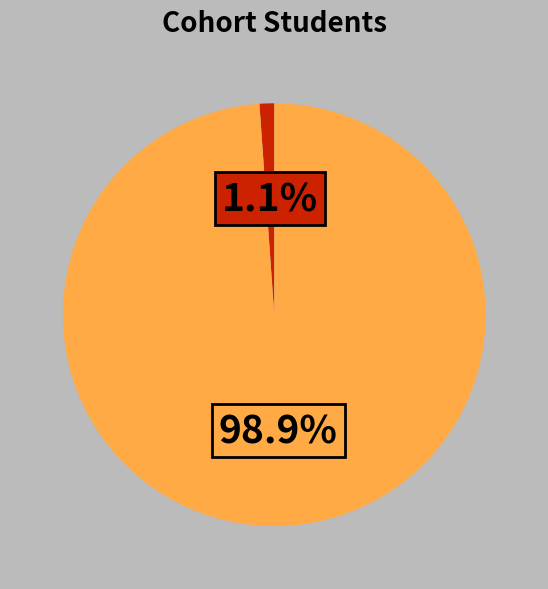

Is there any slice that represents more than half of the pie?

Yes